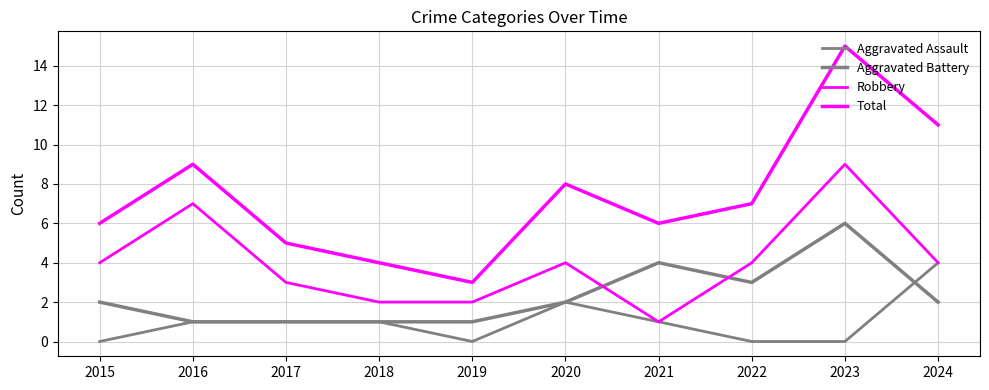

Is this an area chart (filled region under the line)?

No